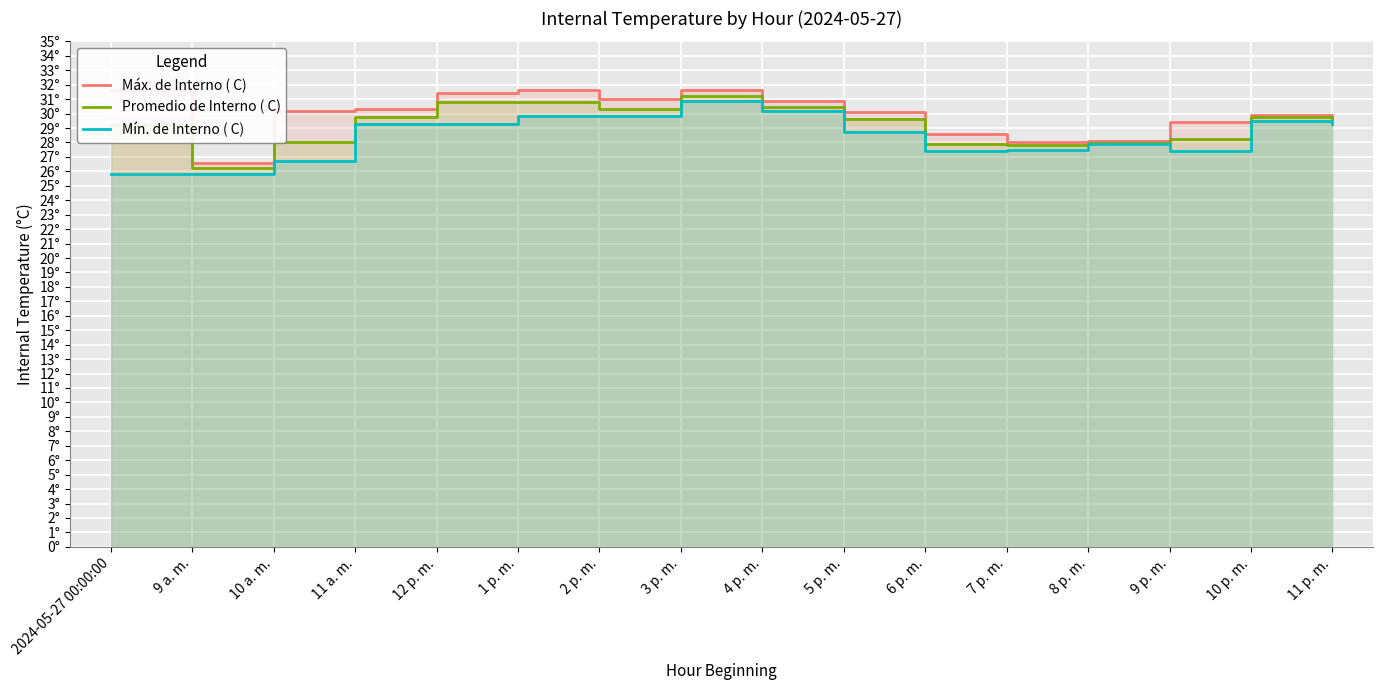

How many values in the Promedio de Interno ( C) series exceed 29?

10